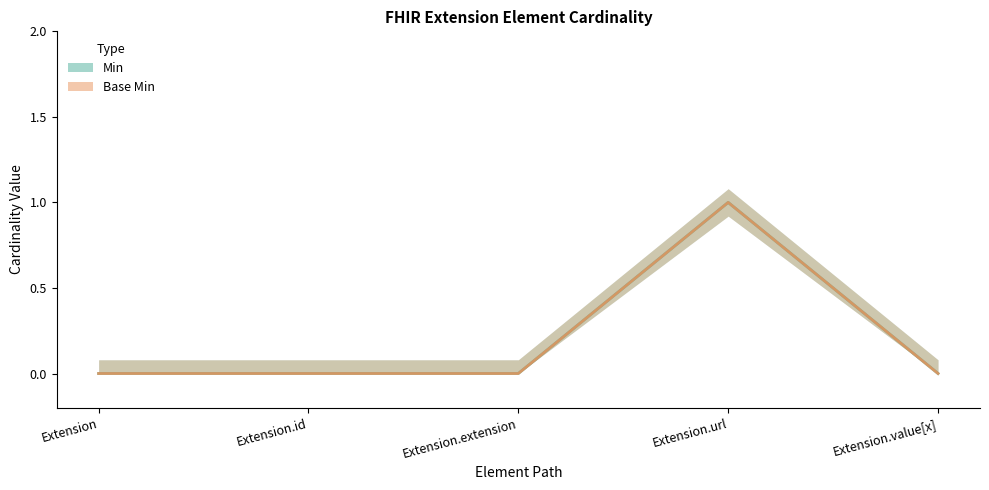

The Base Min series shows 0 at Extension.id. True or false?

True